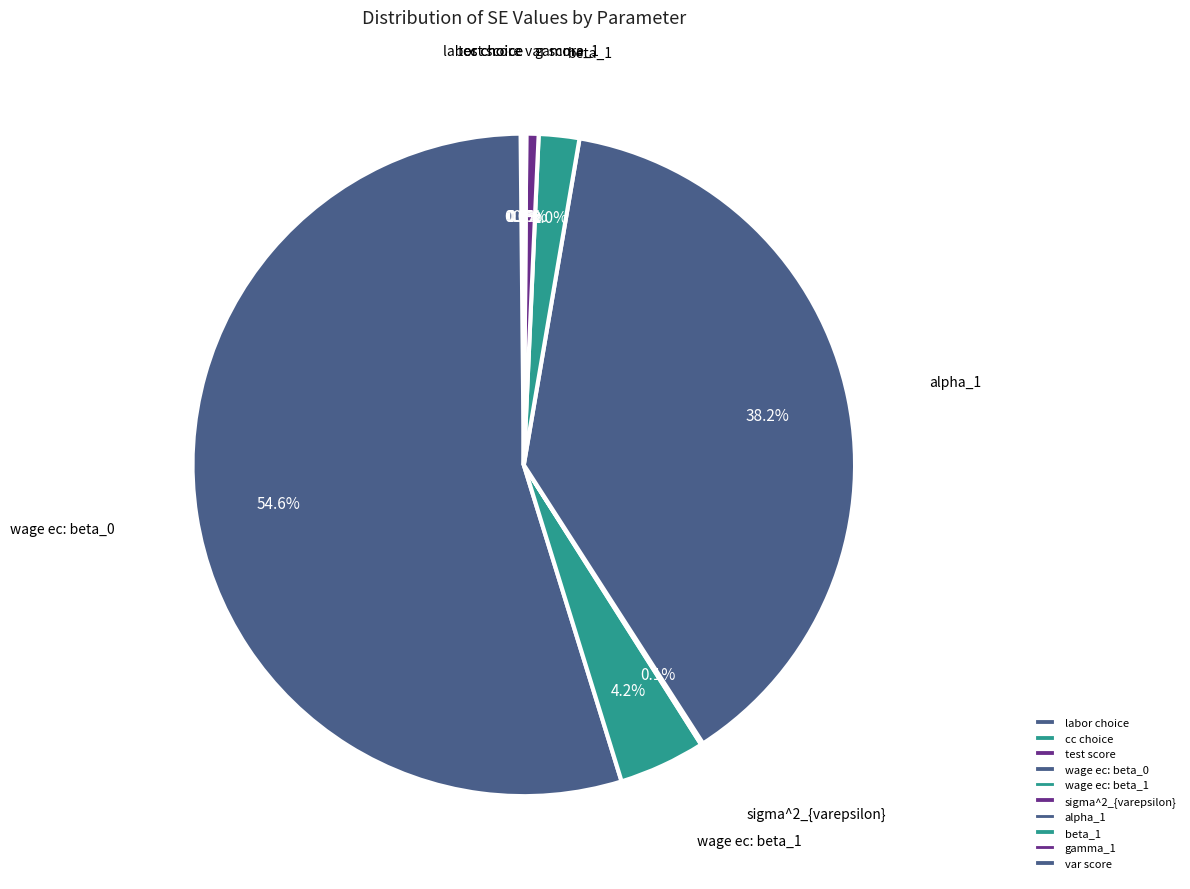

Do var score and wage ec: beta_1 together represent more than half of the pie?

No